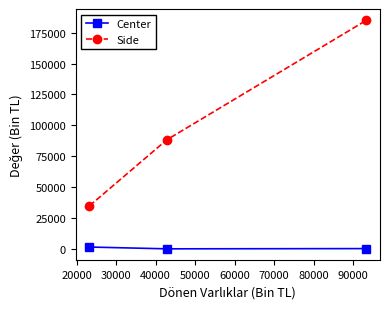

What is the sum of all Center values?

1755.3